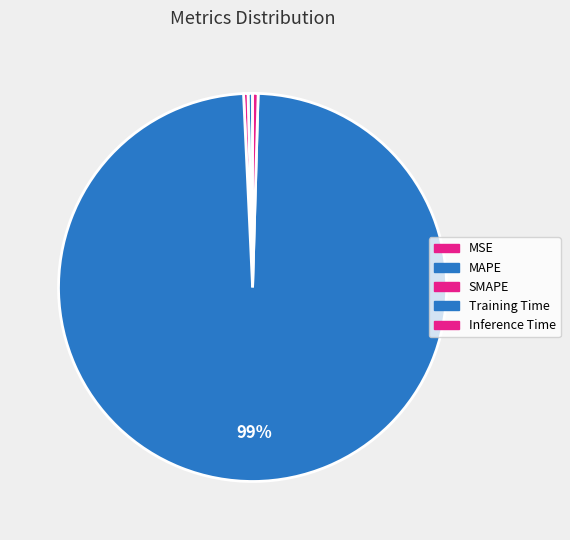

How many slices are in this pie chart?

5